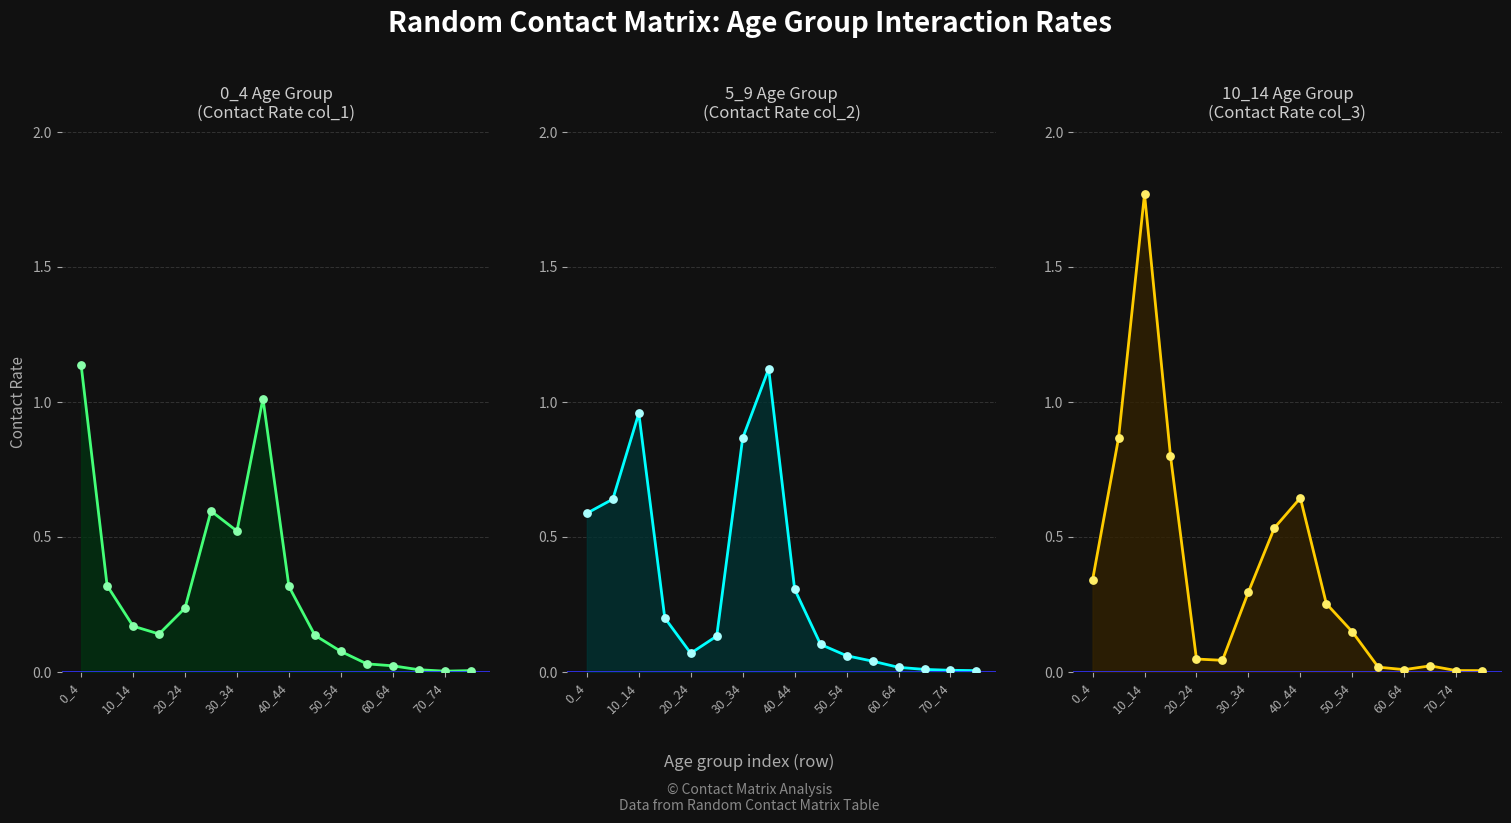

At which category is the sum across all series the highest?

10_14